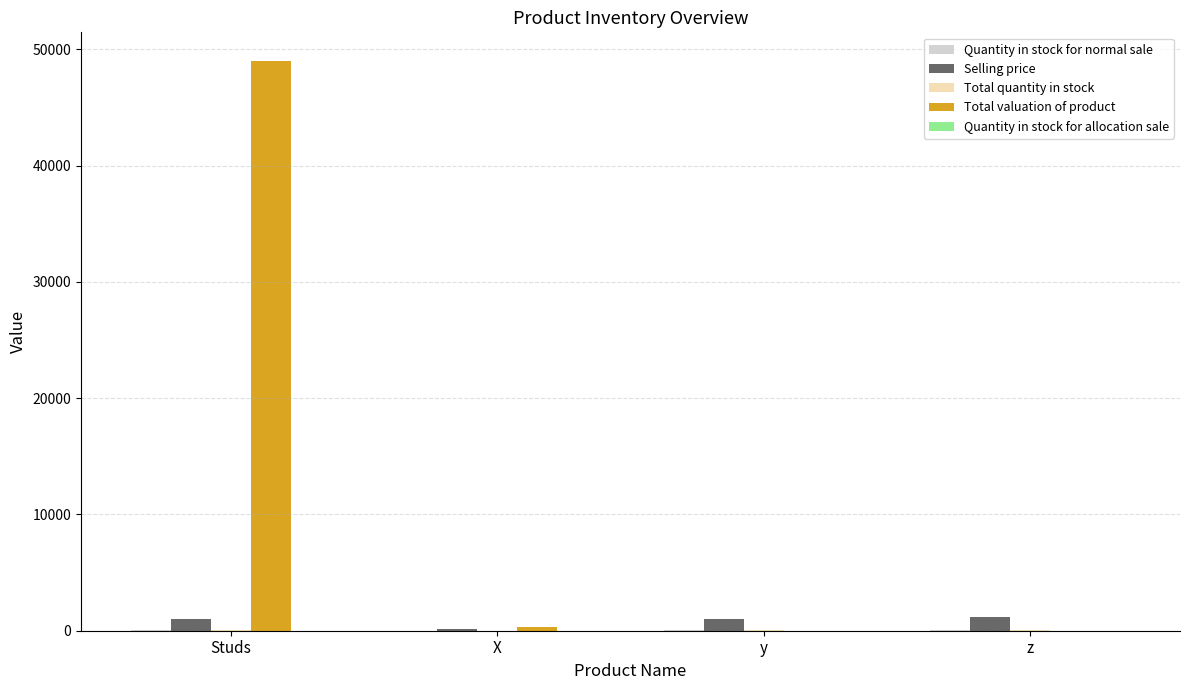

The value of Selling price at z is 1200. True or false?

True